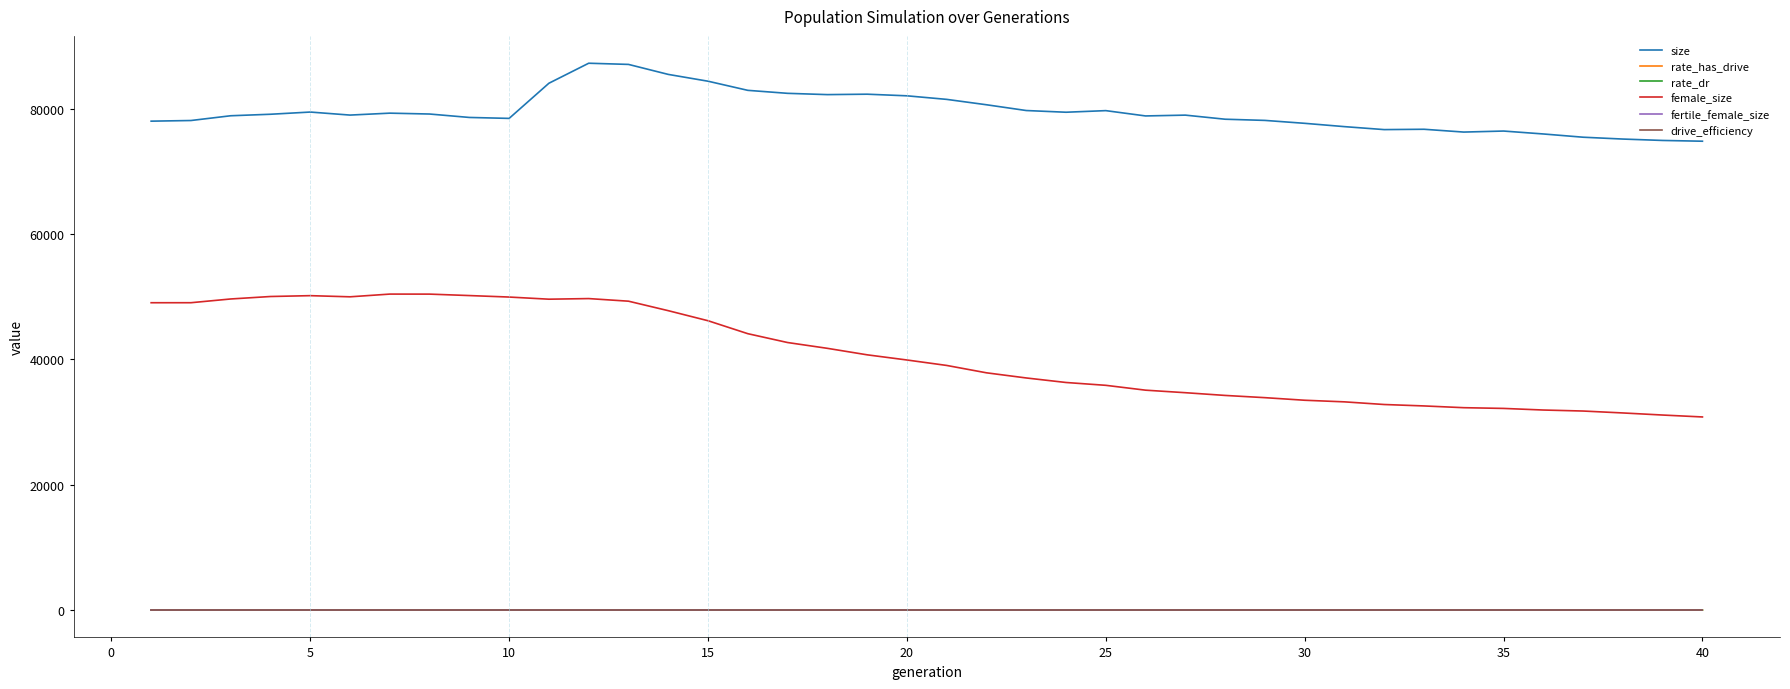

True or false: drive_efficiency and rate_dr intersect in this chart.

False